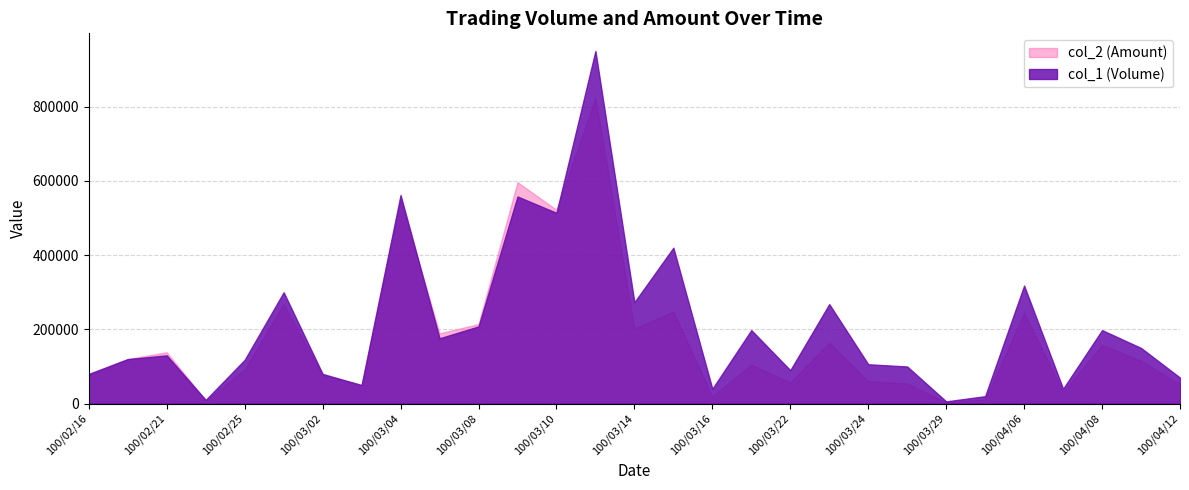

What is the difference between the col_2 (Amount) values at 100/03/04 and 100/02/25?

454410